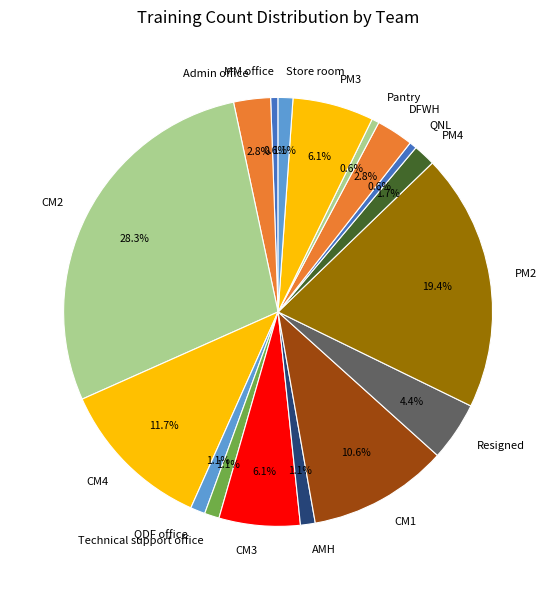

To the nearest percent, what is the difference between the largest and smallest slice percentages?

28%